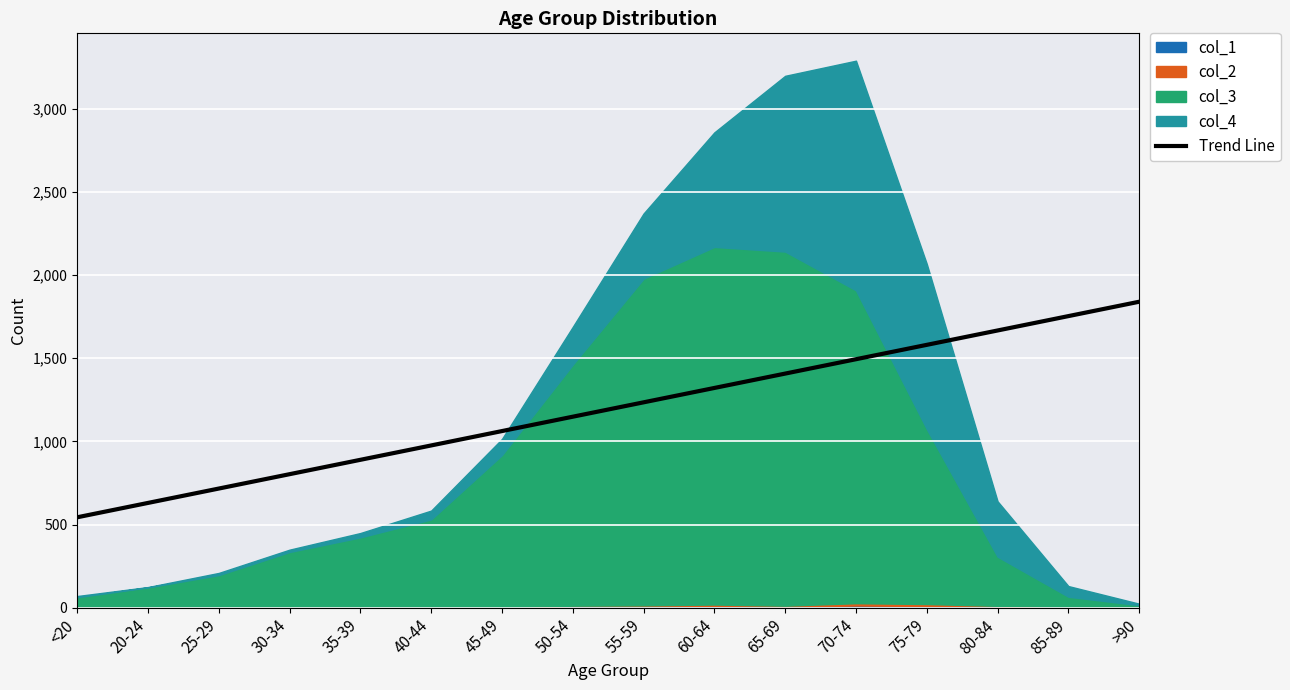

What is the average value?

1191.9